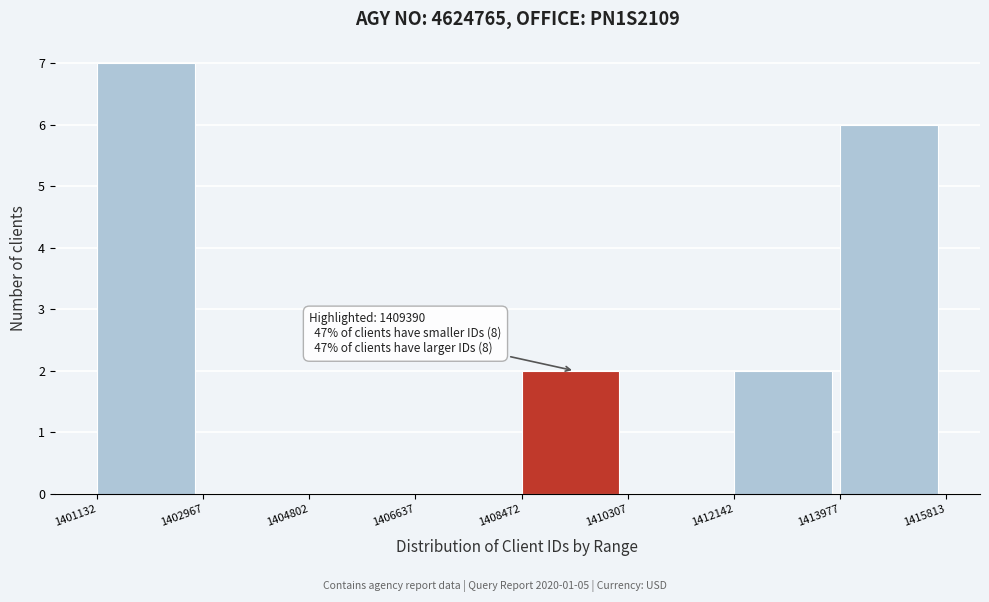

Which range on the x-axis has the tallest bar?

1401132 to 1402967